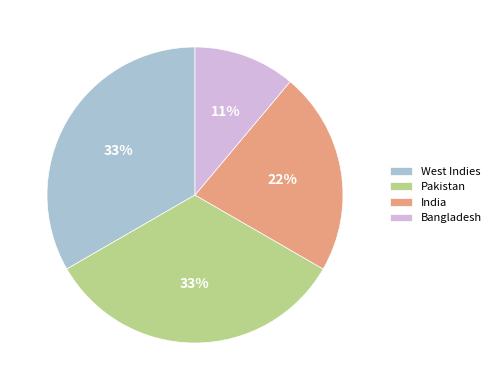

The Bangladesh slice represents 11% of the pie. True or false?

True